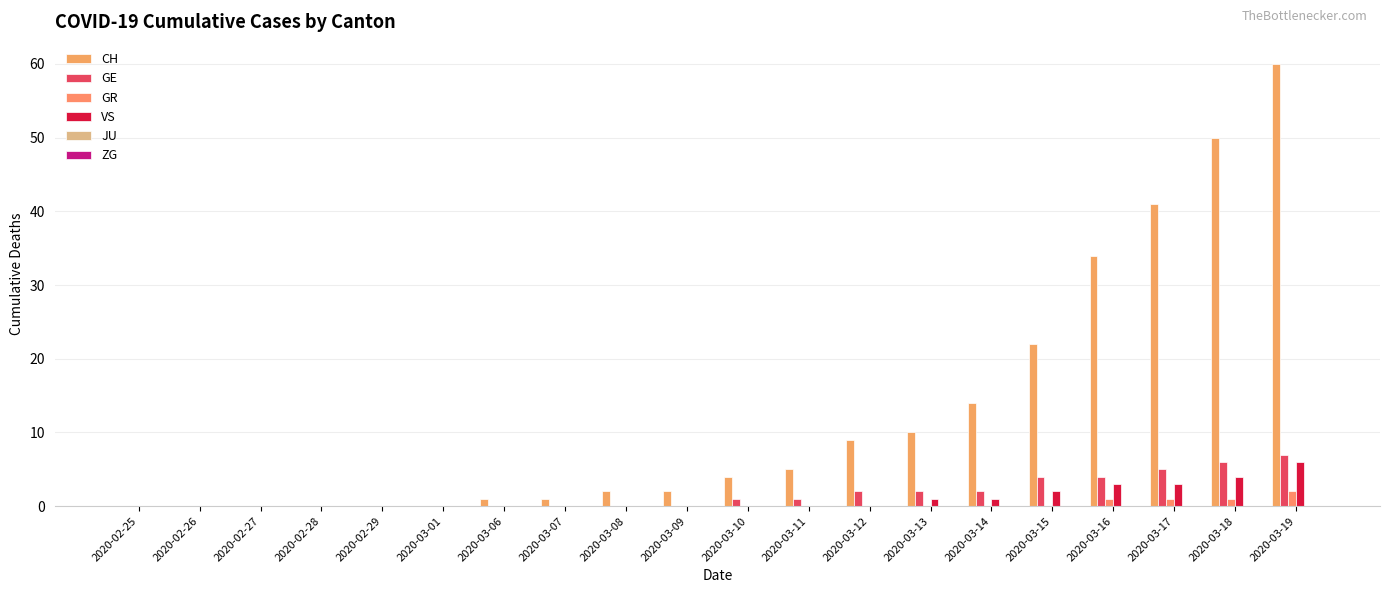

At how many categories does at least one series exceed 2?

10